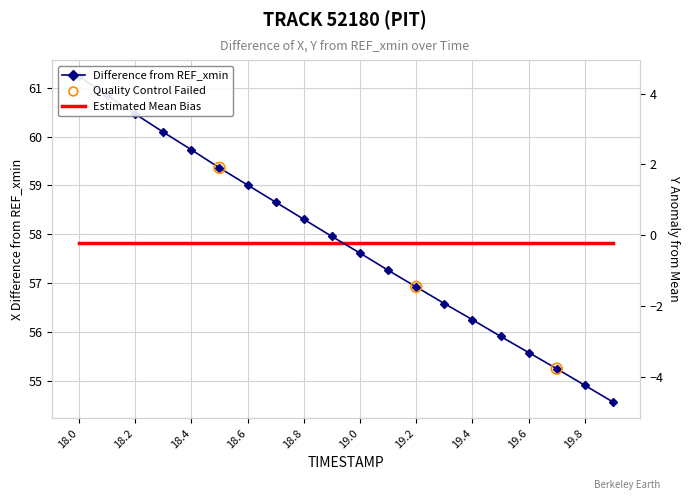

At how many categories does at least one series exceed 25?

20